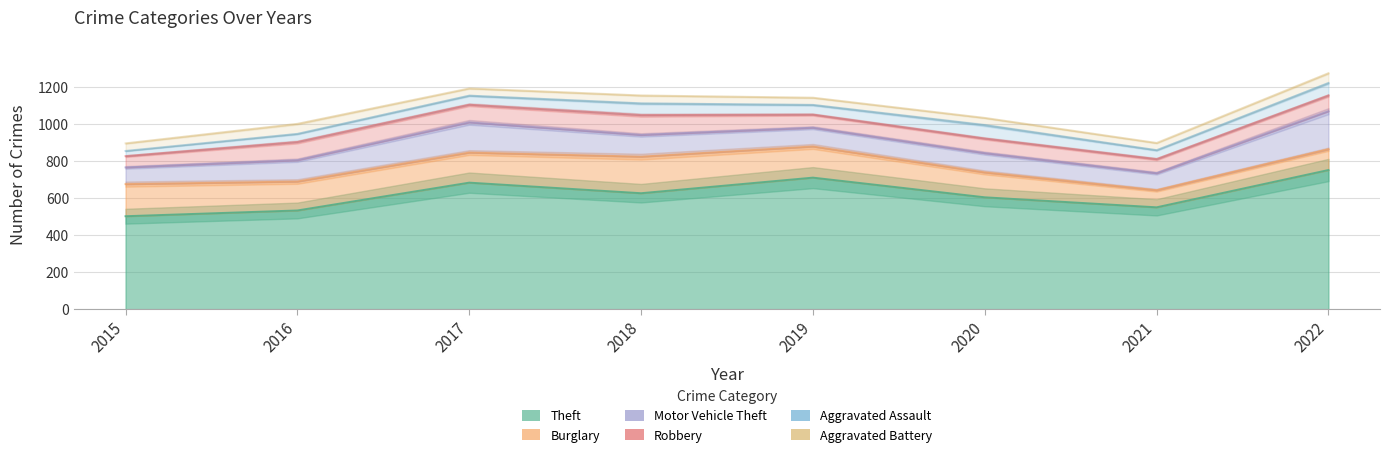

What is the value of the Robbery point at the 7th from the left?

76